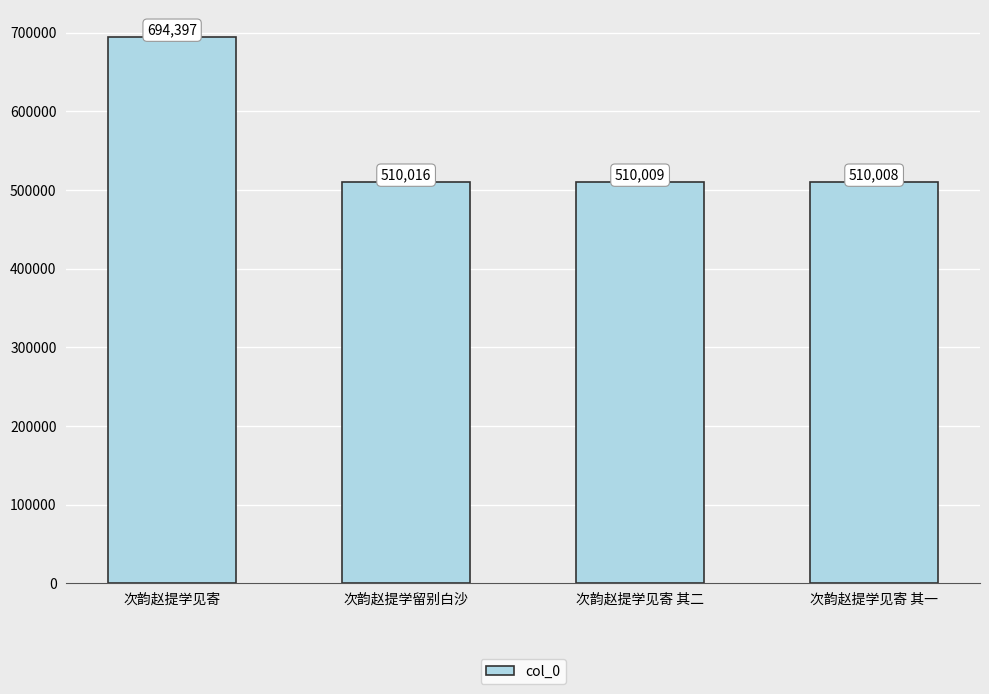

How many data points does each series have?

4